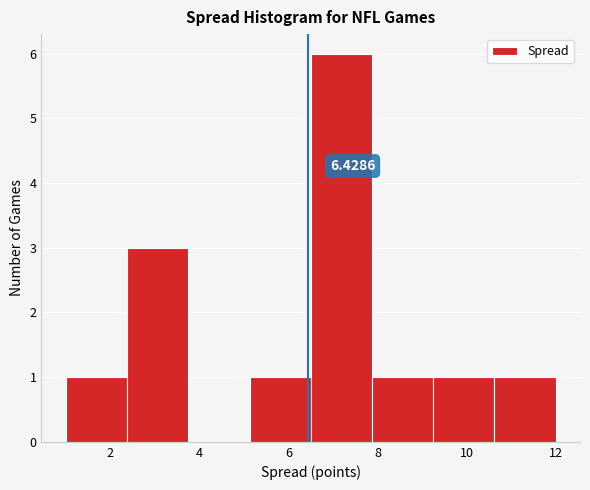

Over which range of the x-axis is the bar tallest?

6.6 to 7.8